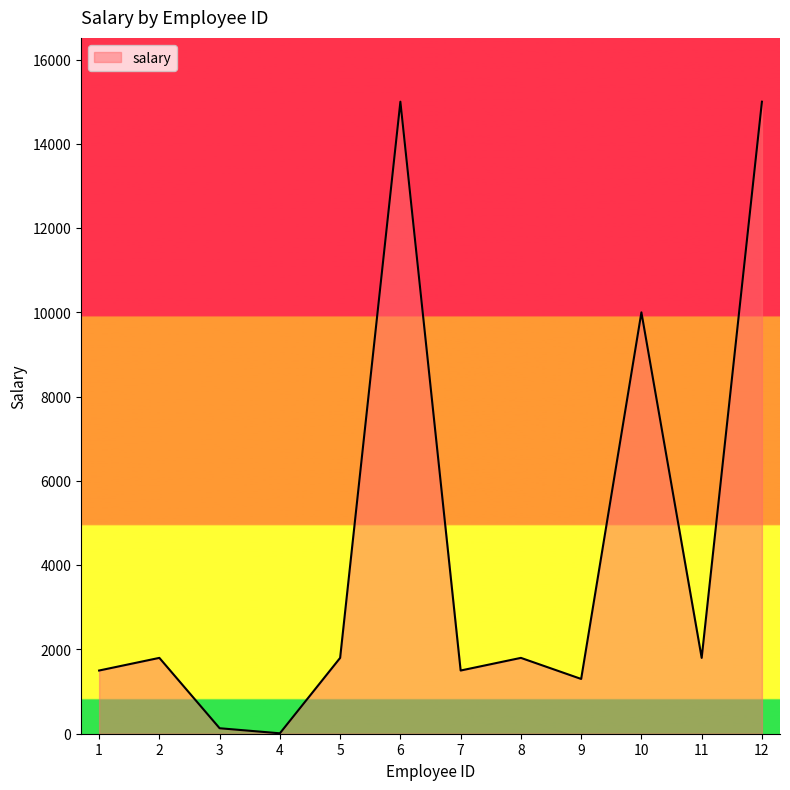

The value at 8 is 650. True or false?

False